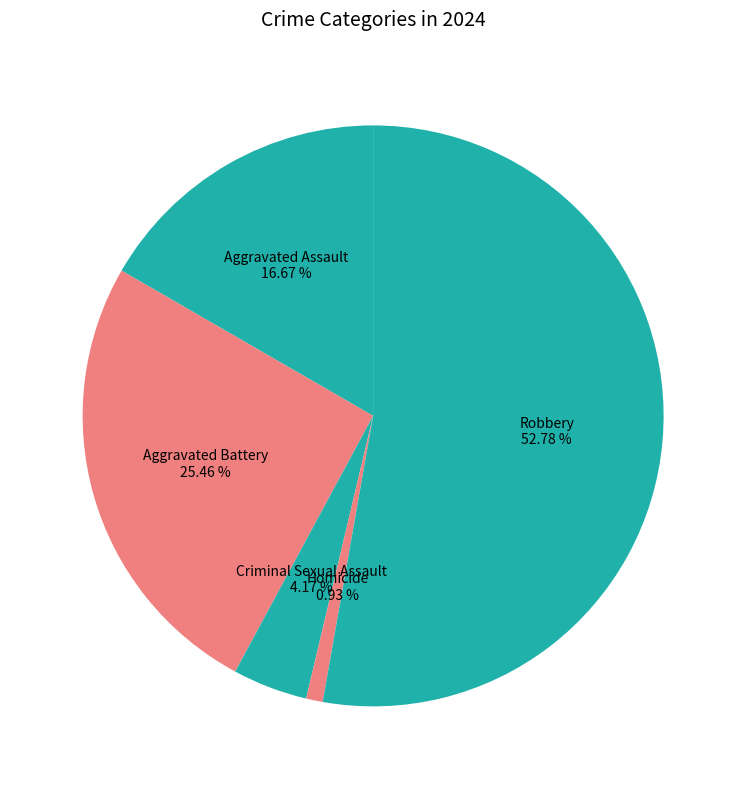

To the nearest percent, what is the average slice percentage?

20%